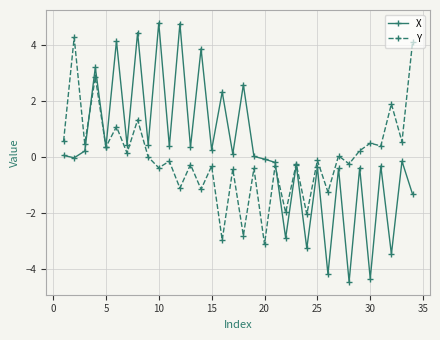

What is the lowest value of the X series?

-4.5